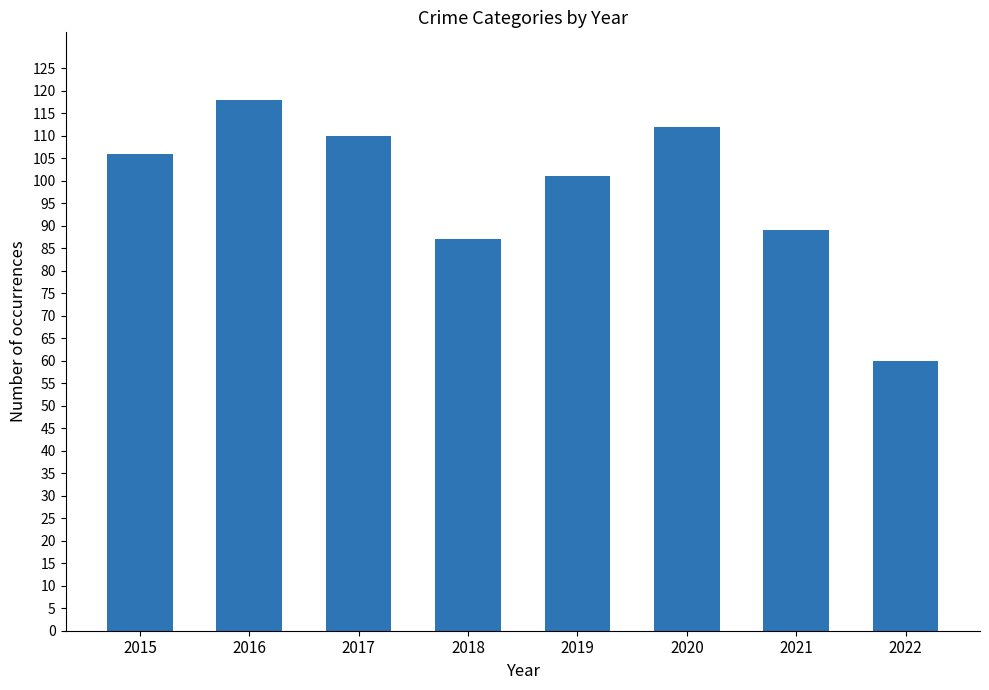

How many series are shown in this chart?

1